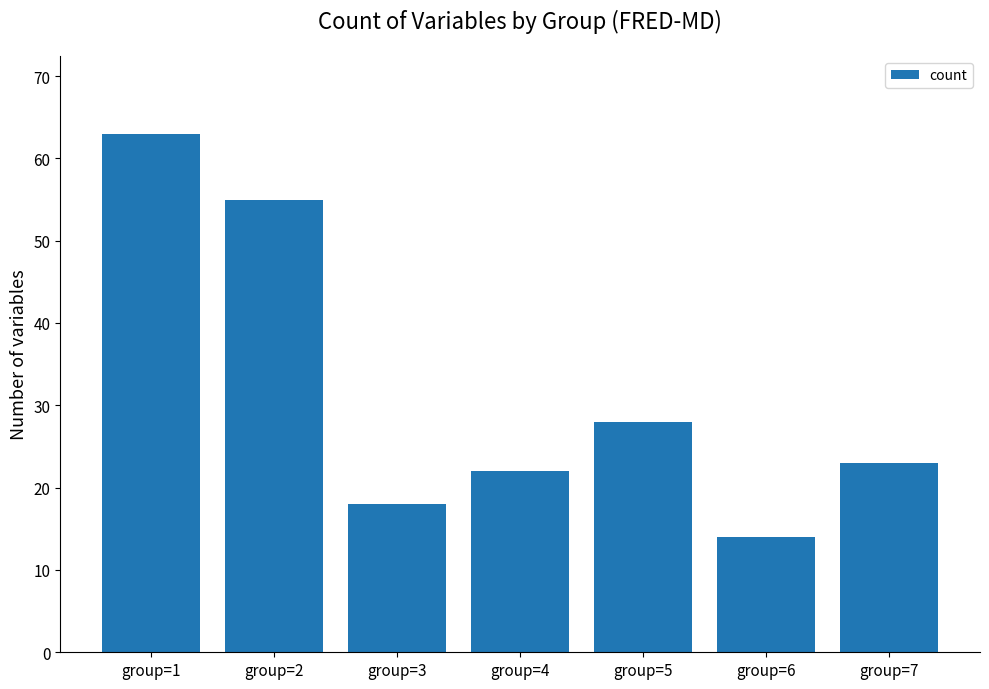

What is the value of the 3rd bar from the left?

18